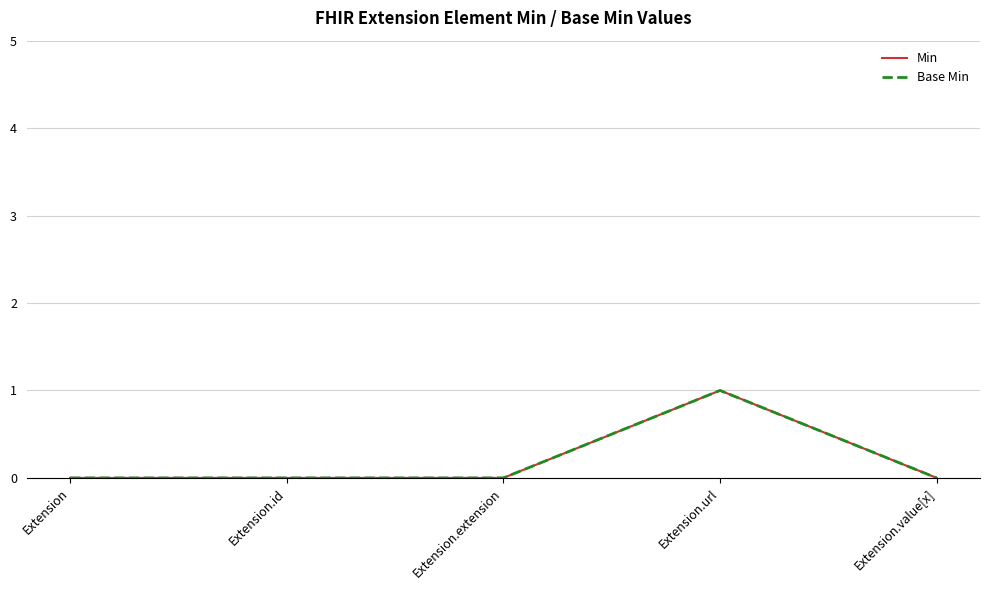

True or false: Min and Base Min cross at least once.

False